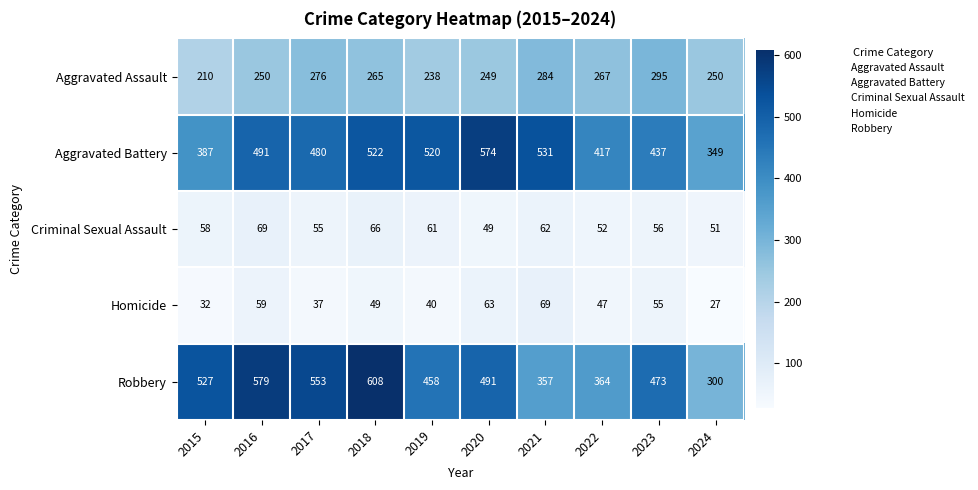

What is the difference between the highest and lowest values at 2021?

469